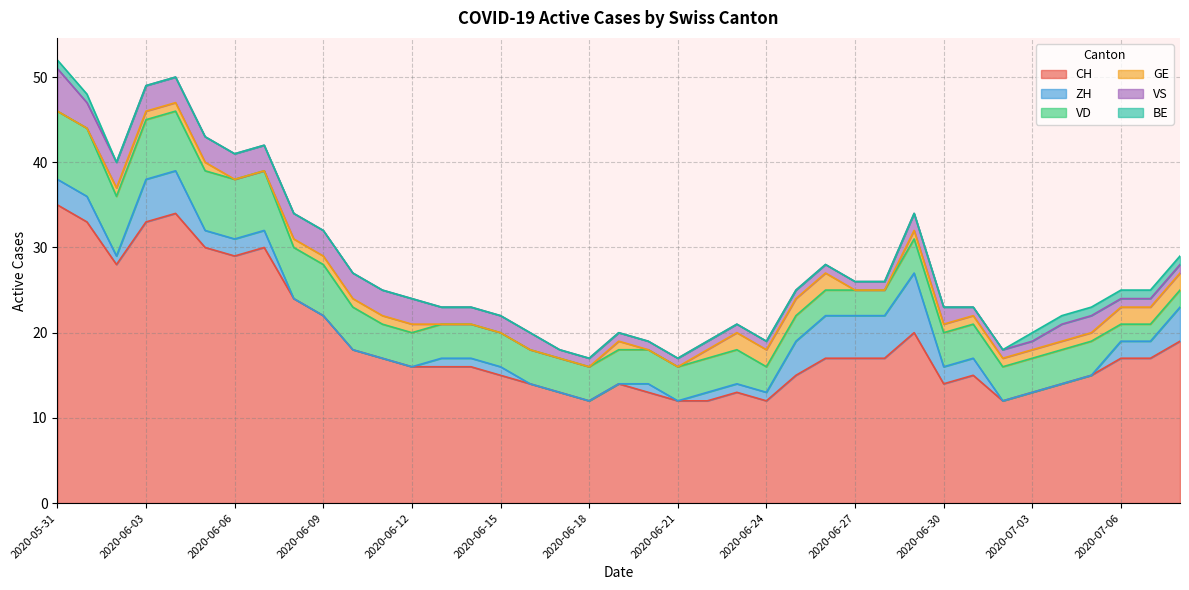

Which category has the lowest value across all series?

2020-06-08